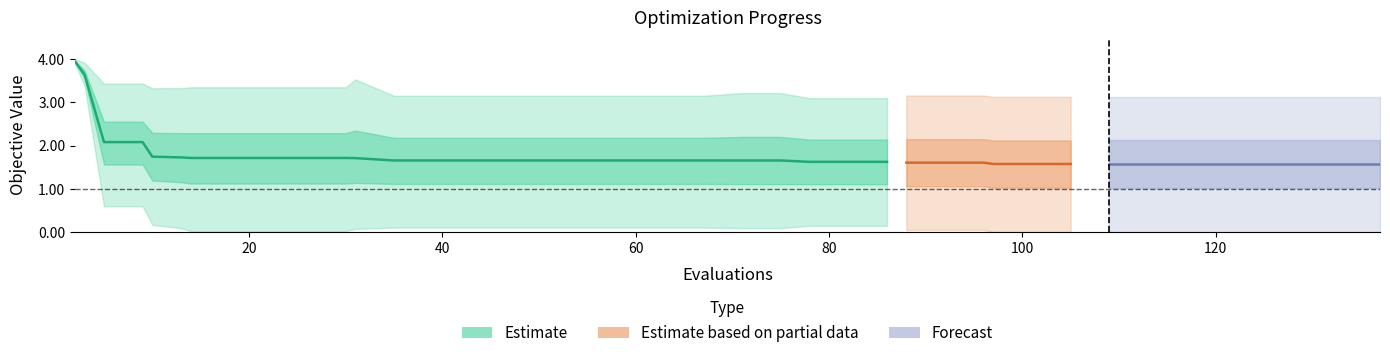

True or false: worst and best cross at least once.

False